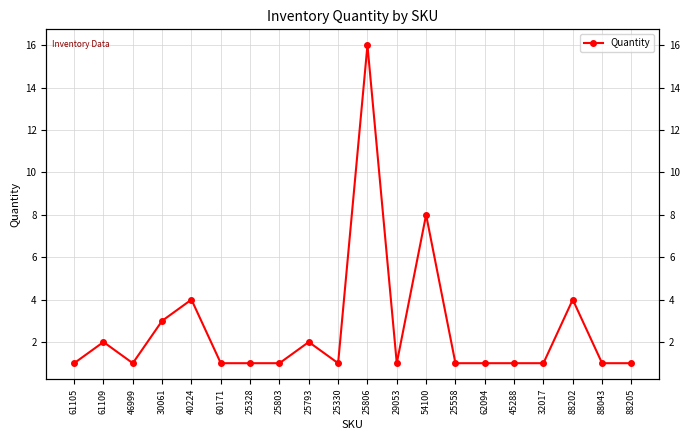

How many interior local valleys (lower than both neighbors) does the data have?

3